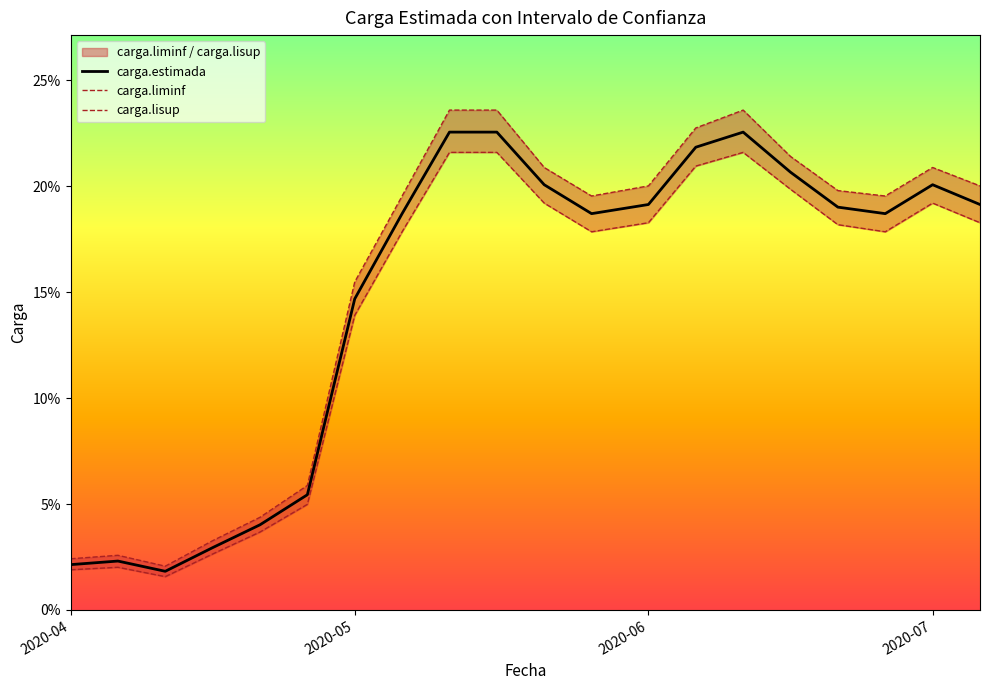

Where is carga.estimada nearest to the value 12?

2020-05